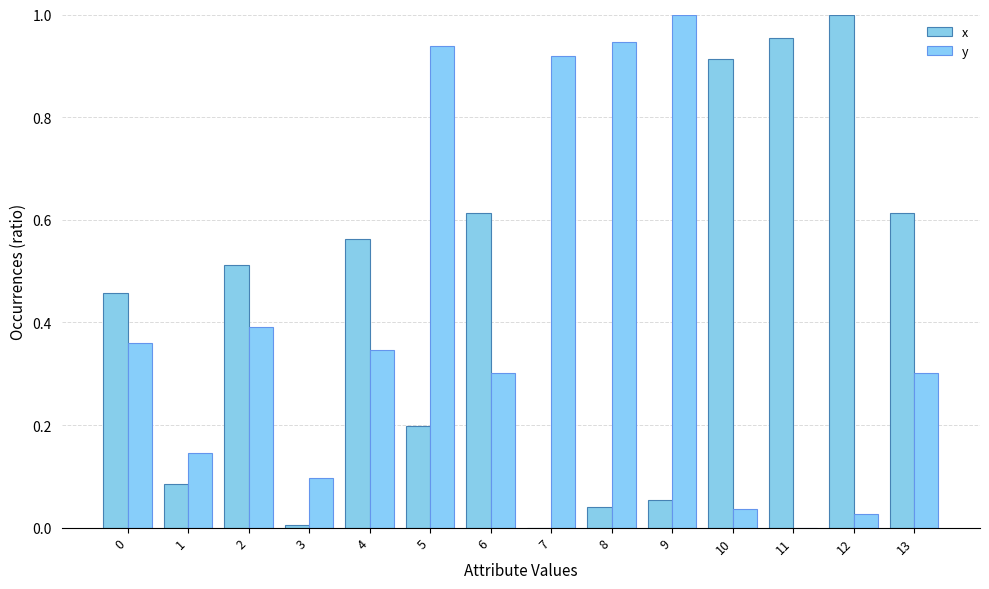

What is the average value of the x series?

0.4